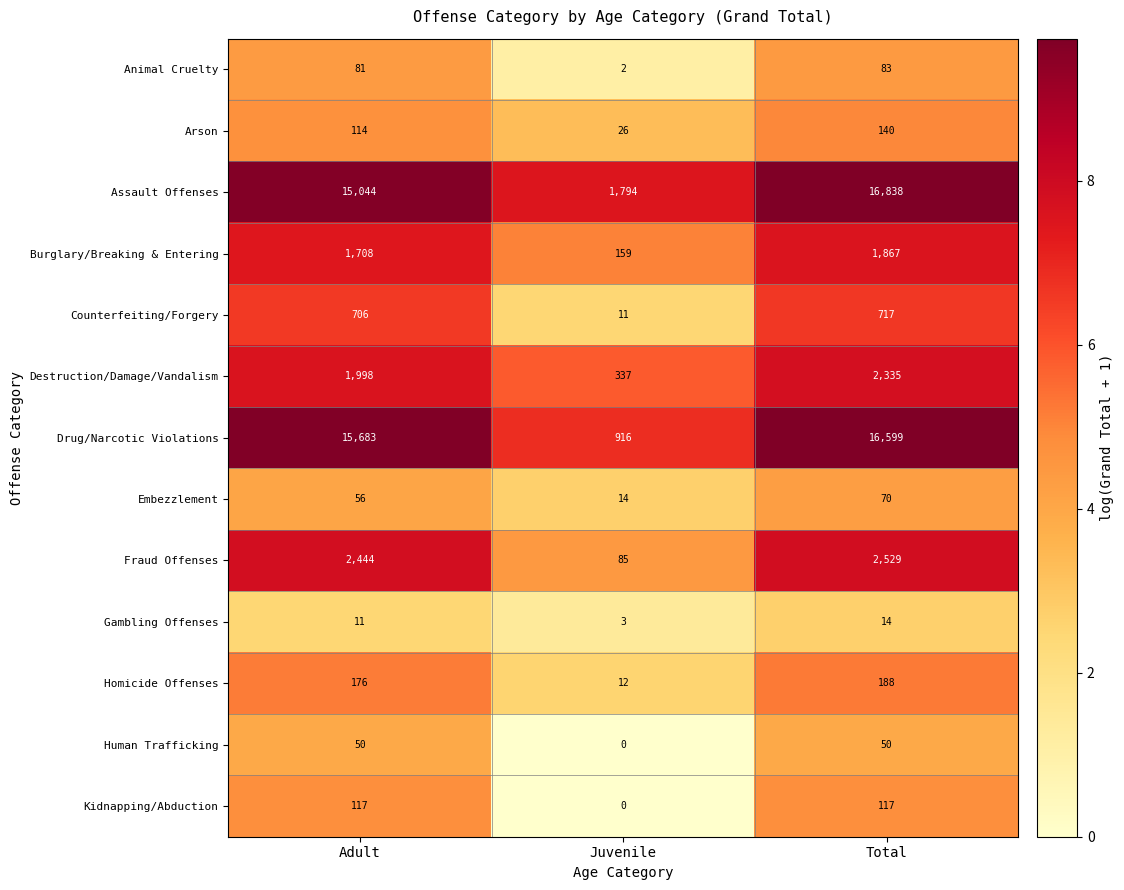

What is the sum of all Counterfeiting/Forgery values?

1434